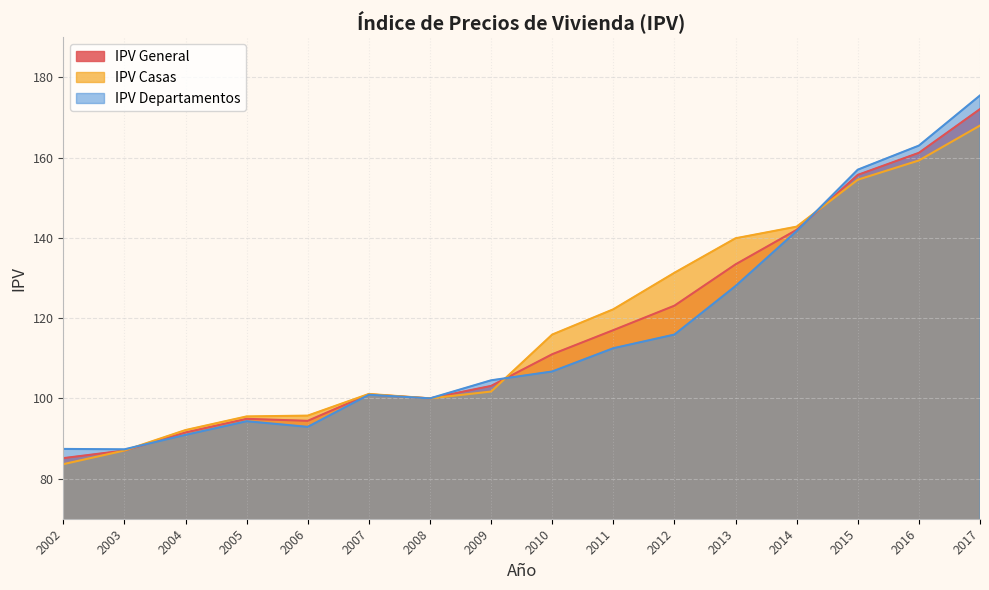

The IPV General series shows 103.1 at 2009. True or false?

True